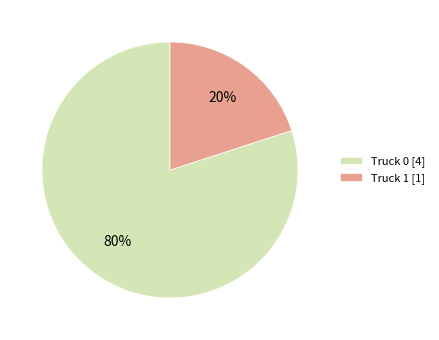

What is the majority slice?

Truck 0